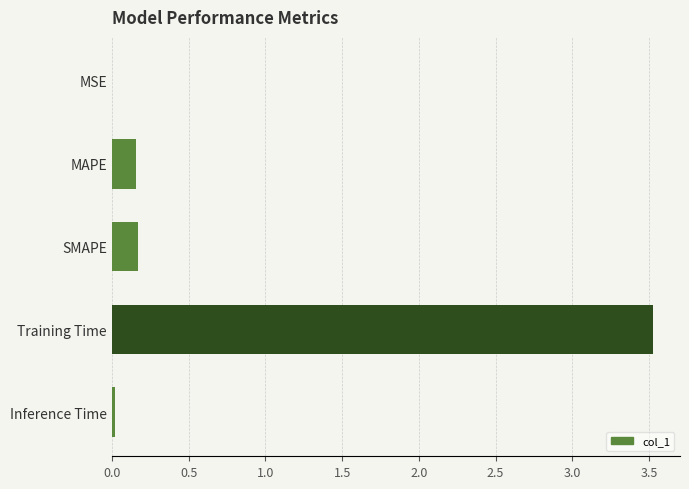

What is the average value?

0.8